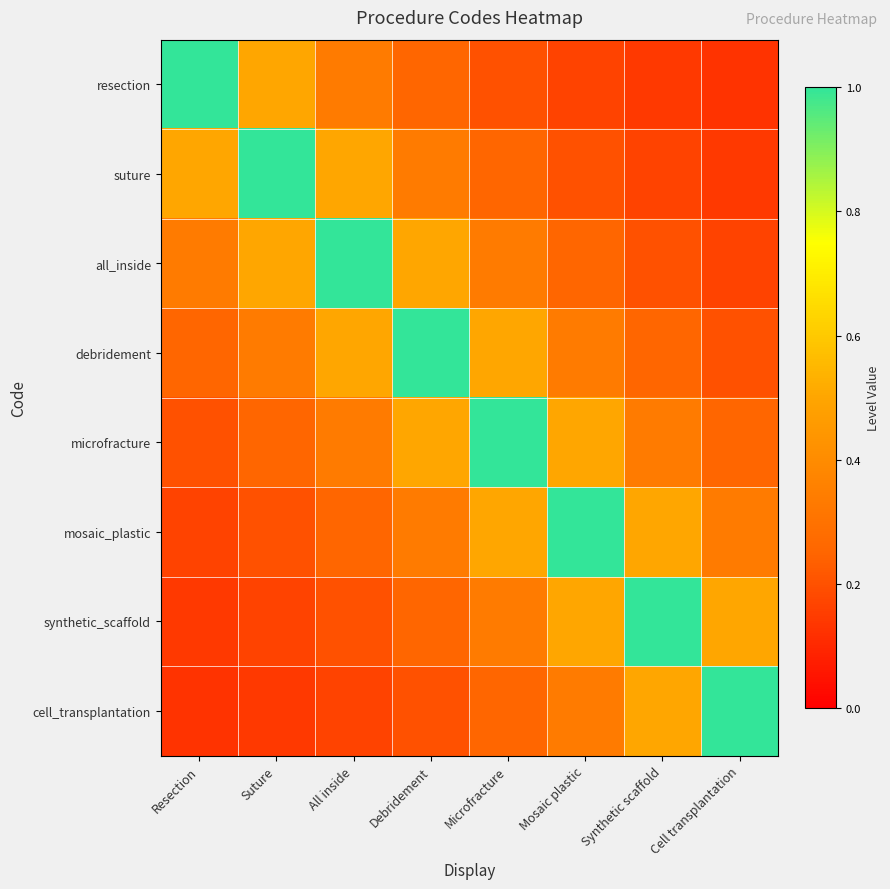

Count the number of data series in this chart.

8